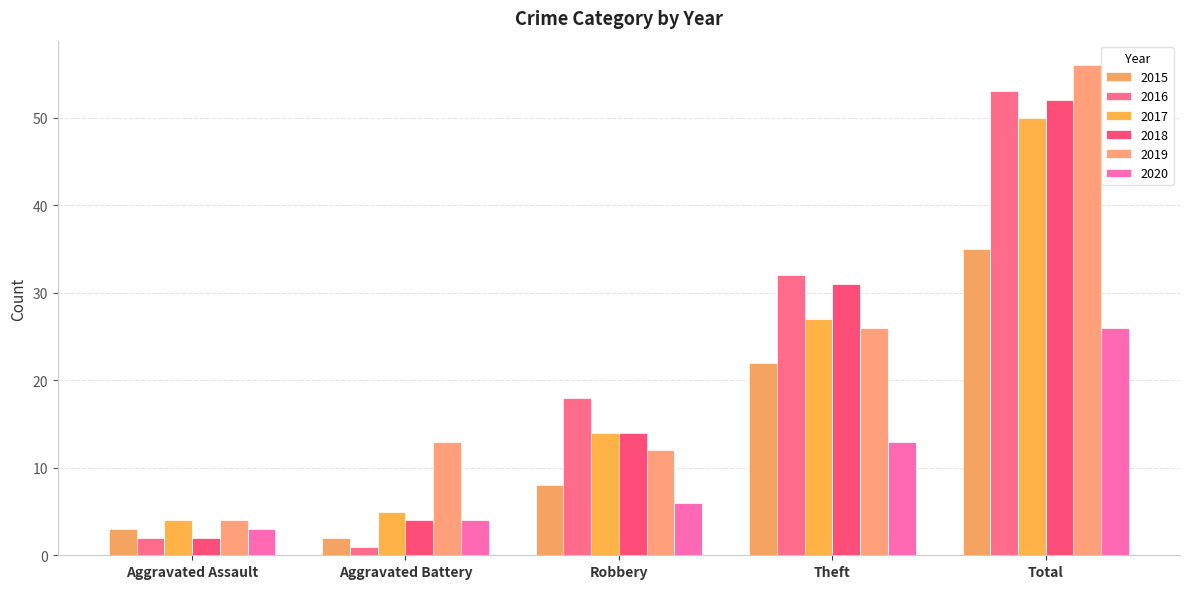

What position from the left is Theft?

4